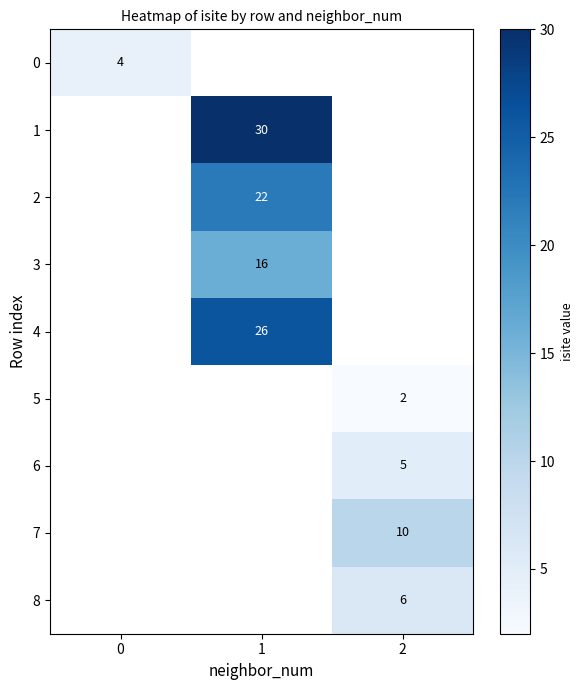

The value of 4 at 1 is 8. True or false?

False